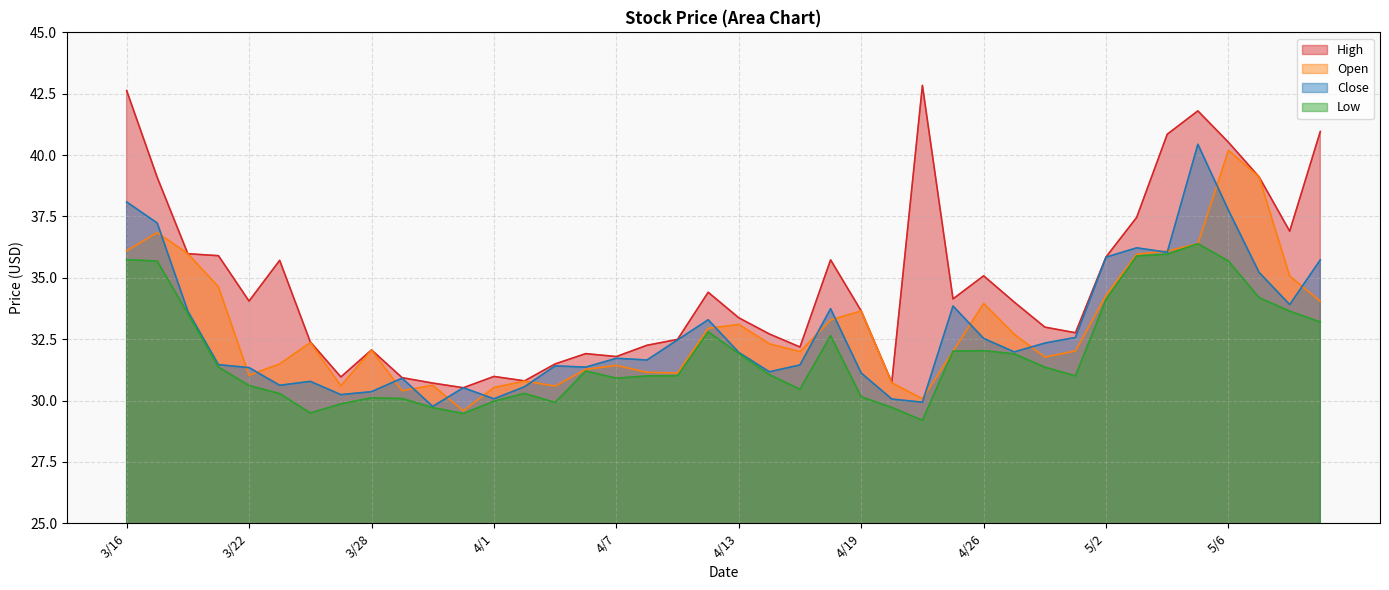

Between 4/14 and 5/10, which series saw the biggest shift?

High